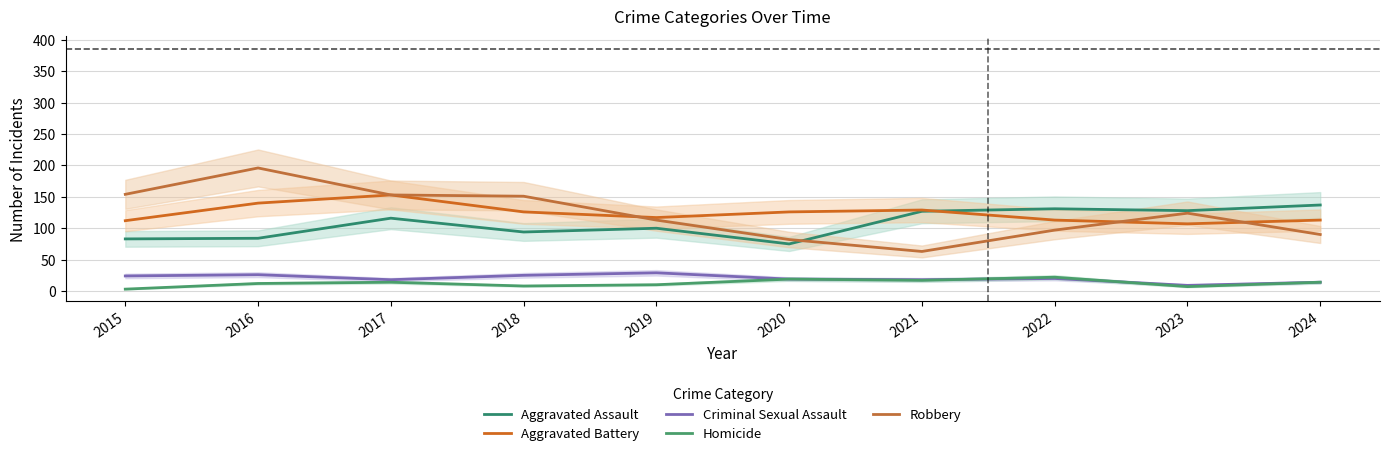

List the series in order of their peak value, lowest first.

Homicide, Criminal Sexual Assault, Aggravated Assault, Aggravated Battery, Robbery